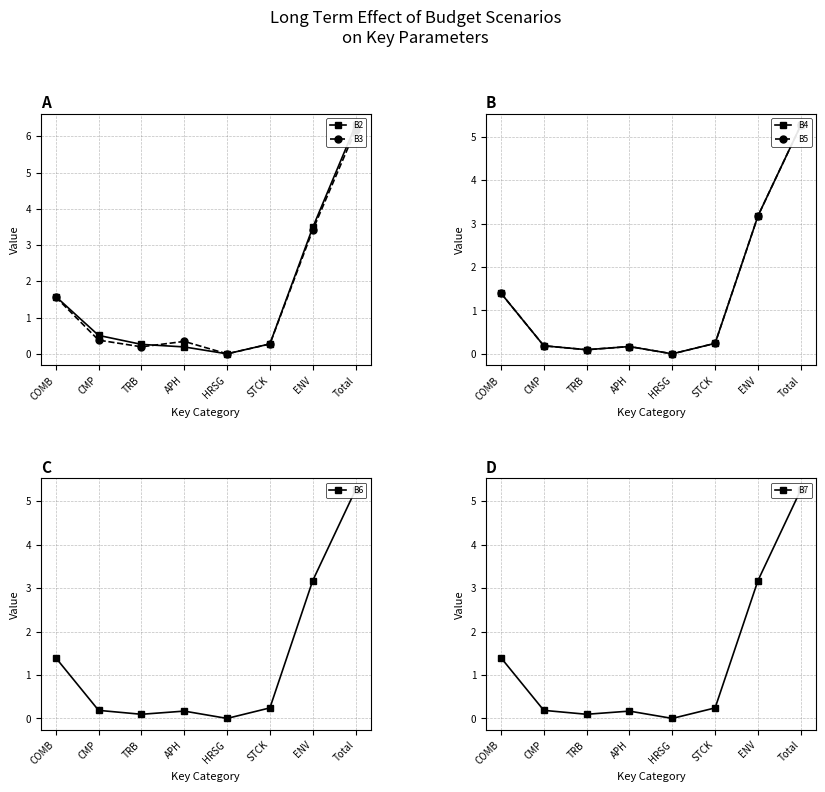

What is the difference between the second highest and second lowest values in the B4 series?

3.1